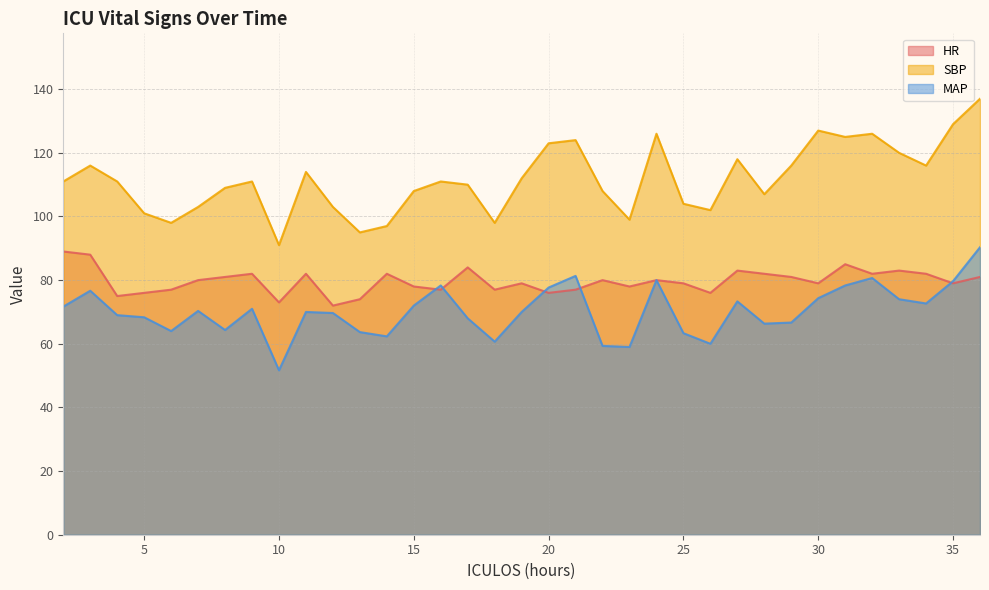

How many values in the HR series are below 80?

17